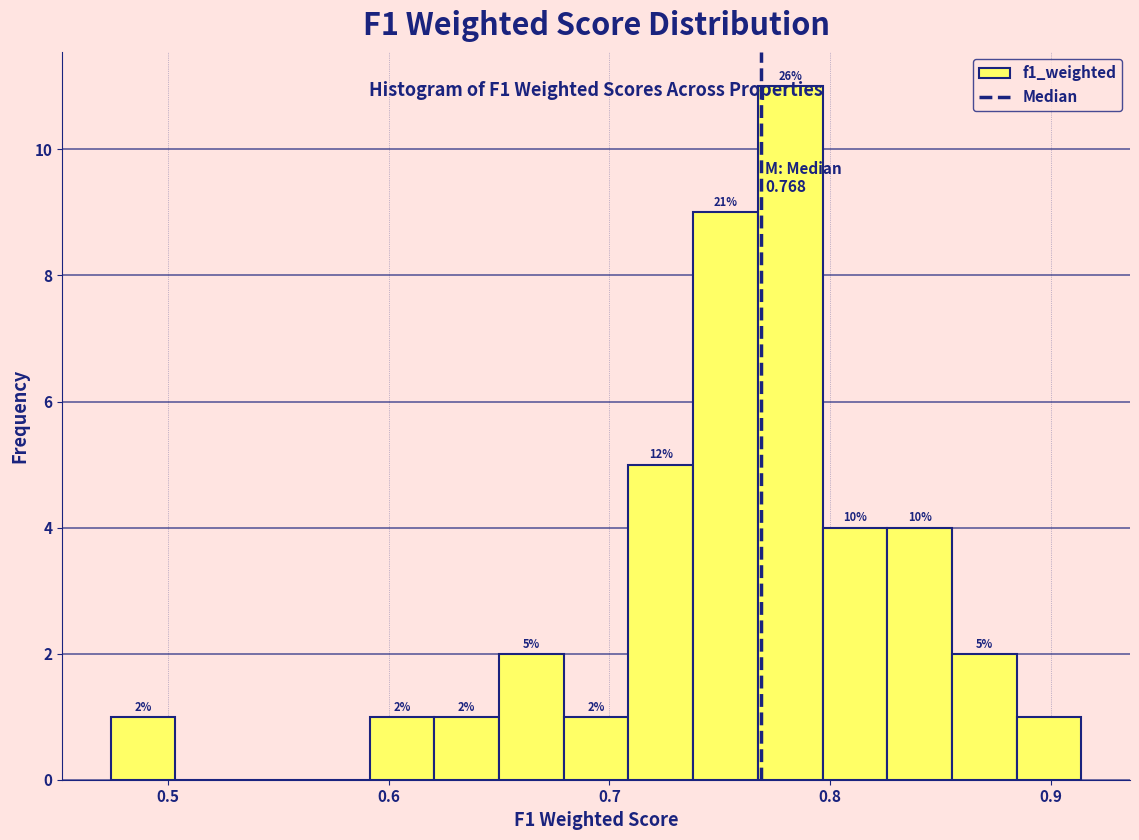

Read against the x-axis, roughly where is the centre of the tallest bar?

0.78